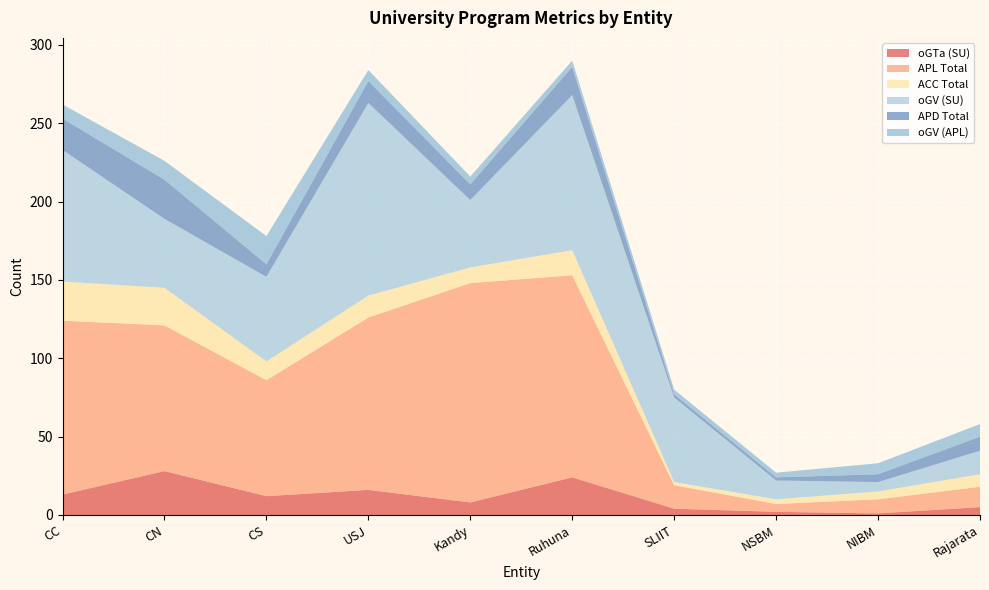

Reading left to right, list all the values displayed in this chart.

oGTa (SU): 13	28	12	16	8	24	4	2	1	5
APL Total: 111	93	74	110	140	129	15	5	9	13
ACC Total: 25	24	12	14	10	16	2	3	5	8
oGV (SU): 84	44	54	123	43	99	54	12	6	15
APD Total: 20	25	8	14	10	18	2	2	5	9
oGV (APL): 9	12	18	7	5	4	3	3	7	8